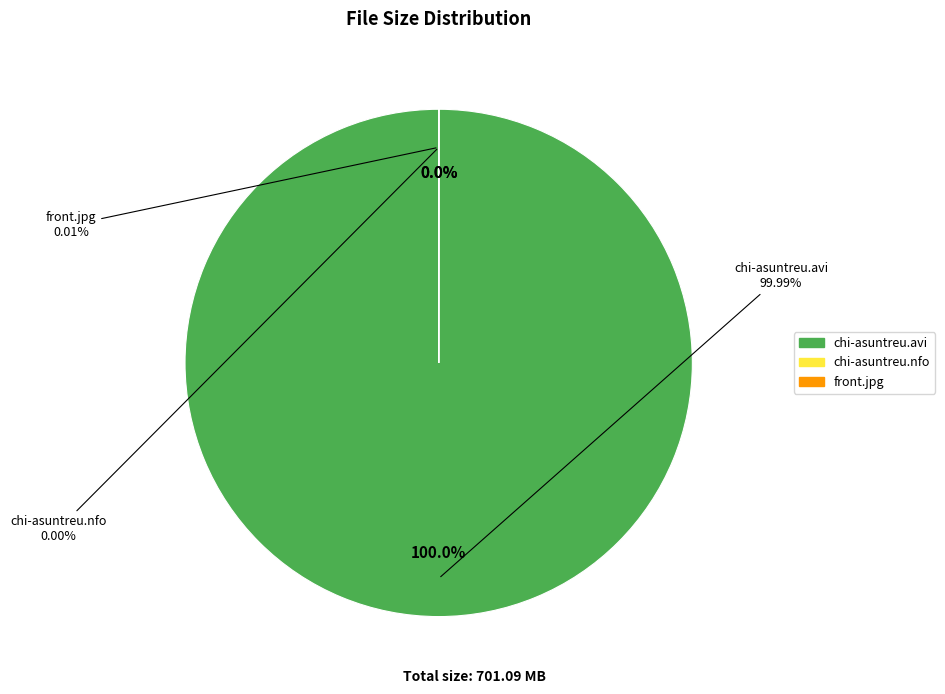

Which has a higher value, front.jpg or chi-asuntreu.avi?

chi-asuntreu.avi